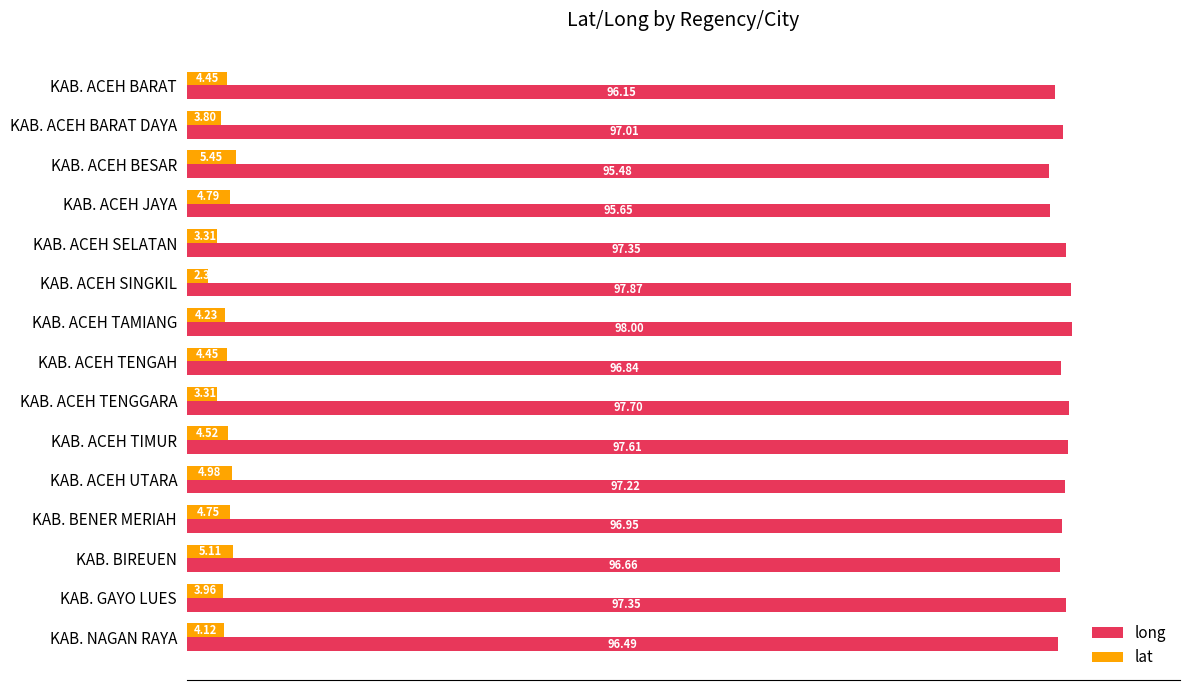

How many values in the lat series are below 4?

5